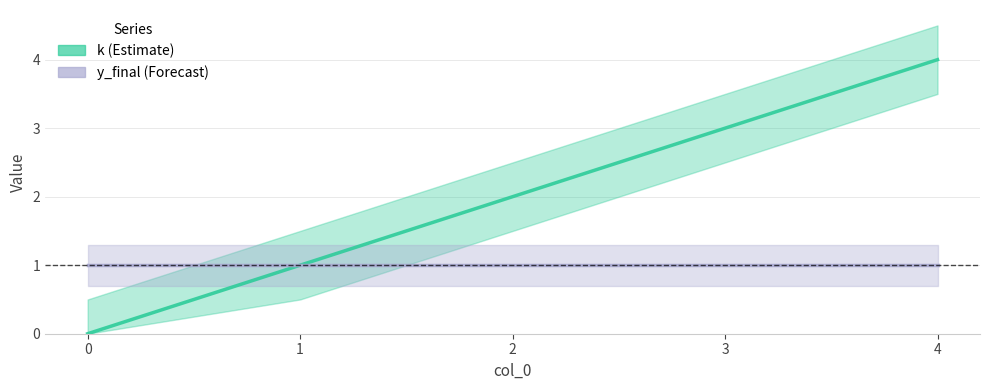

What is the change in value from 2 to 3?

+1